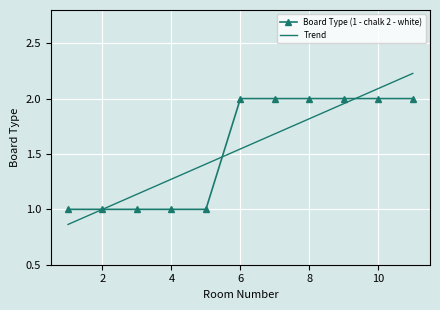

What is the sum of all Board Type (1 - chalk 2 - white) values?

17.0